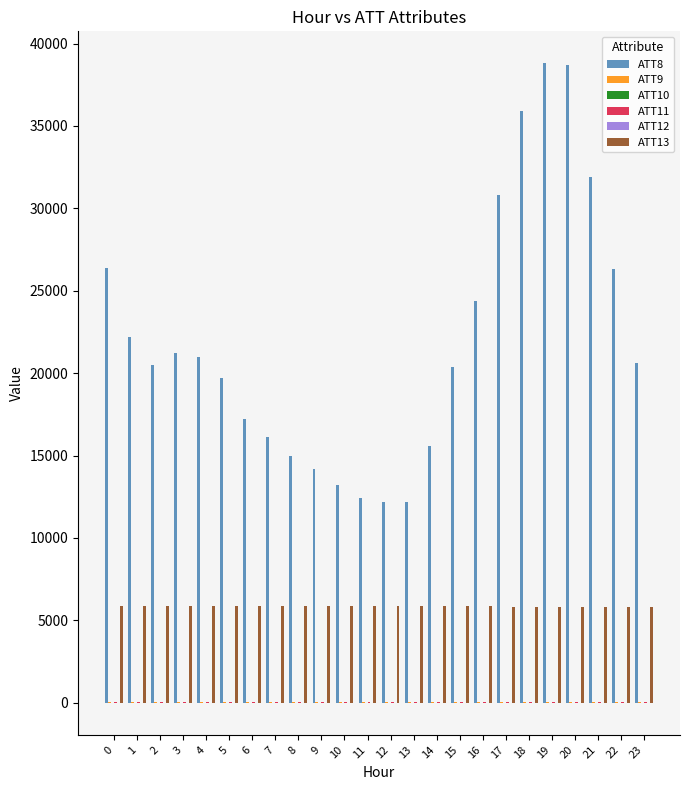

What is the greatest value displayed?

38800.0